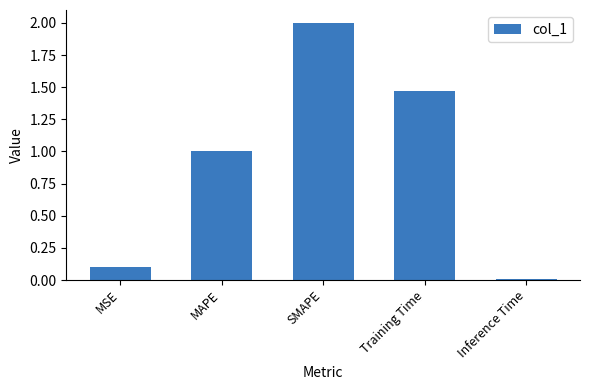

What is the change in value from SMAPE to Training Time?

-0.5